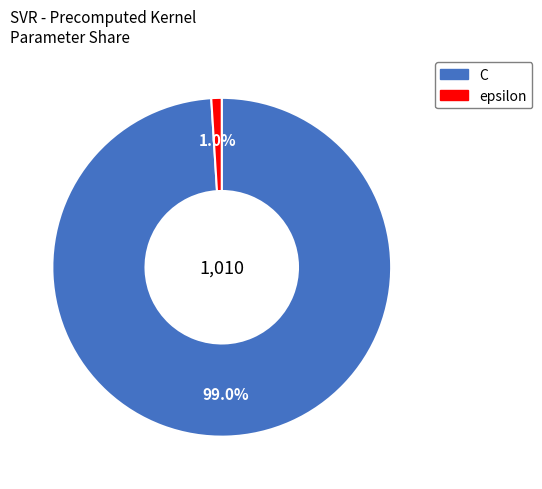

What is the largest slice in the pie chart?

C